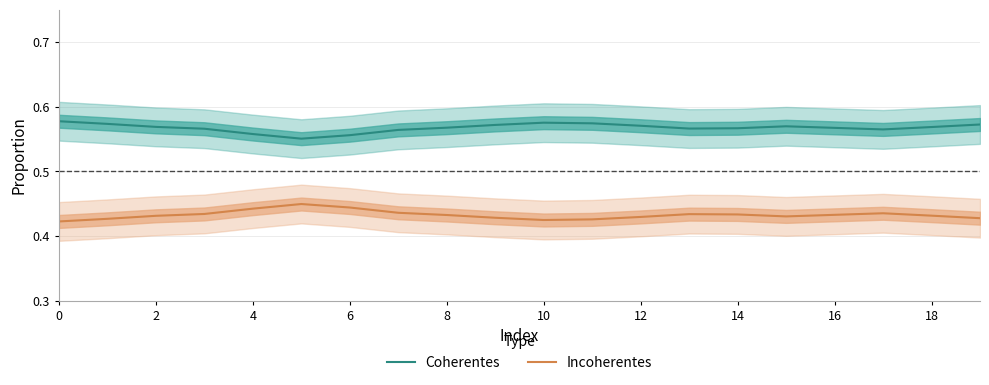

True or false: Incoherentes and Coherentes cross at least once.

False